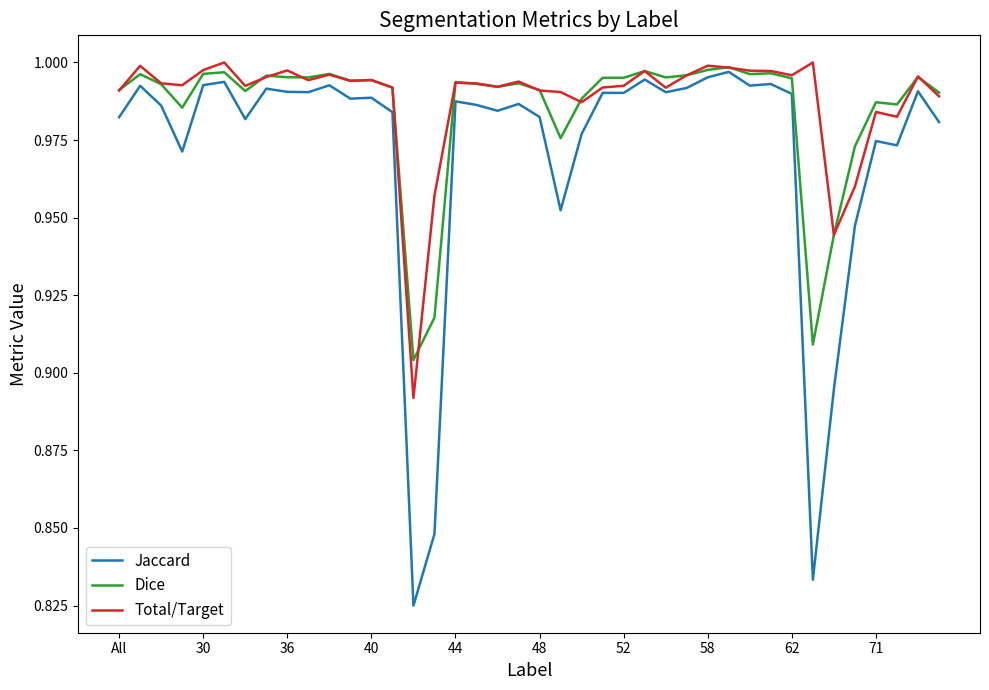

What are all the series names shown in the legend?

Jaccard, Dice, Total/Target